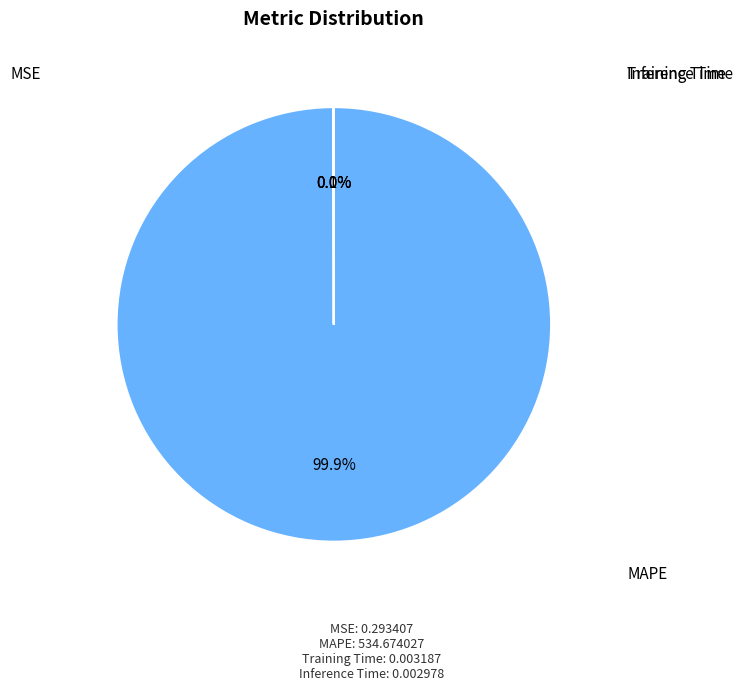

The Training Time slice represents 0% of the pie. True or false?

True